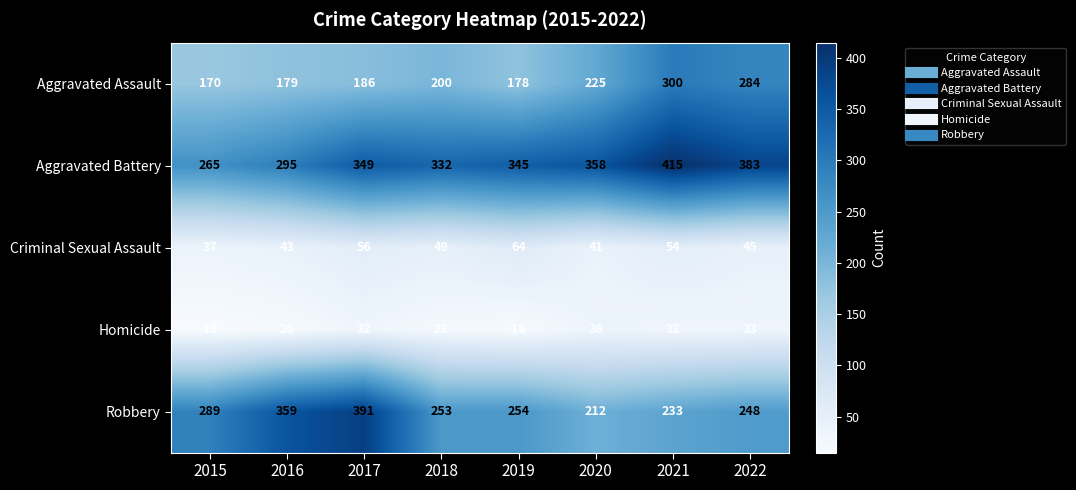

Rank the categories by Aggravated Battery value from lowest to highest.

2015, 2016, 2018, 2019, 2017, 2020, 2022, 2021